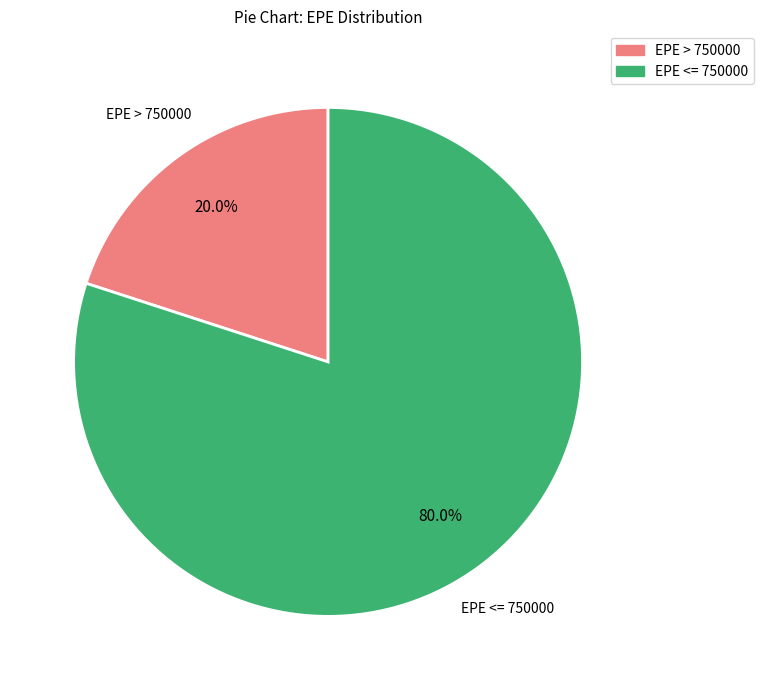

Is there any slice that represents more than half of the pie?

Yes